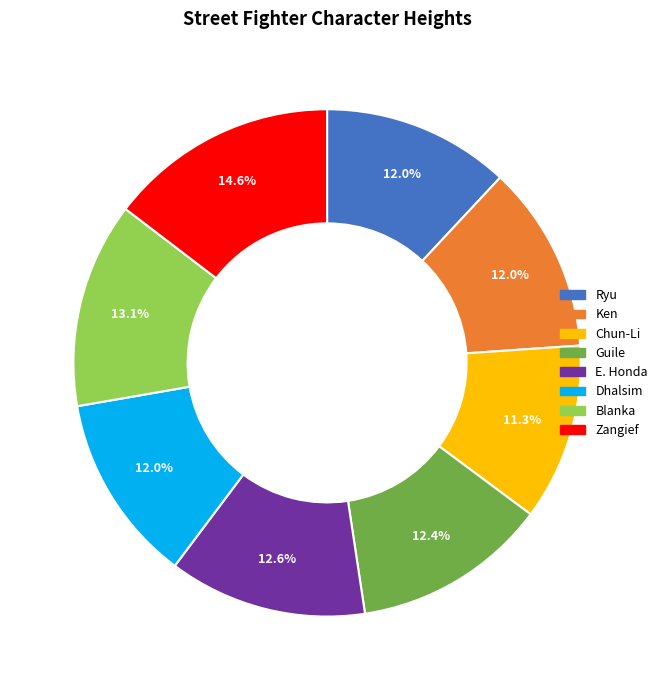

To the nearest percent, what portion does Guile represent?

12%